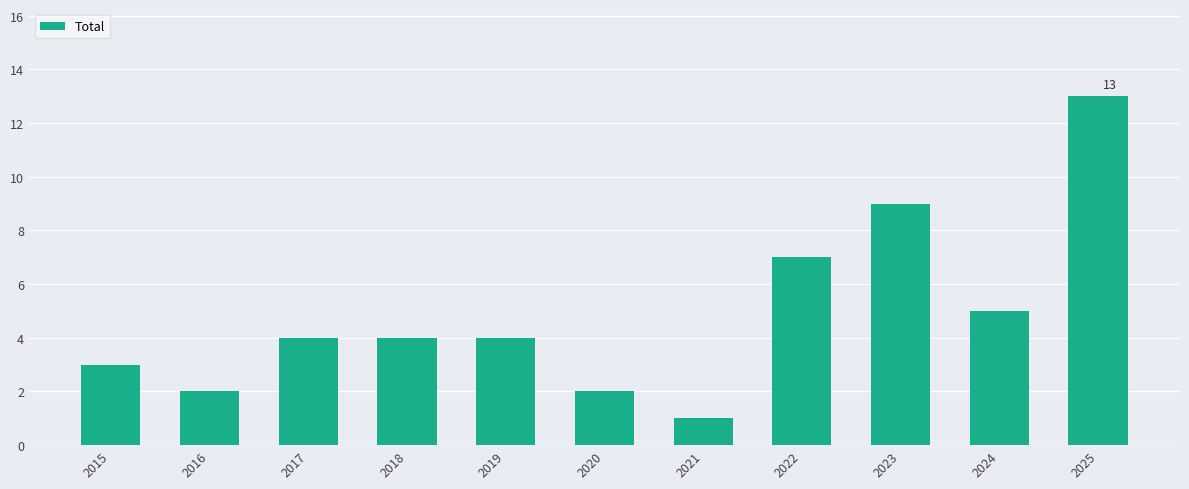

What is the difference between the maximum and second lowest values?

11